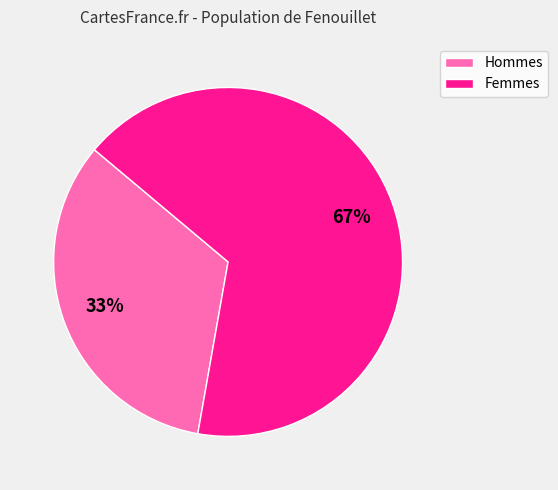

Is there a majority slice in this chart?

Yes